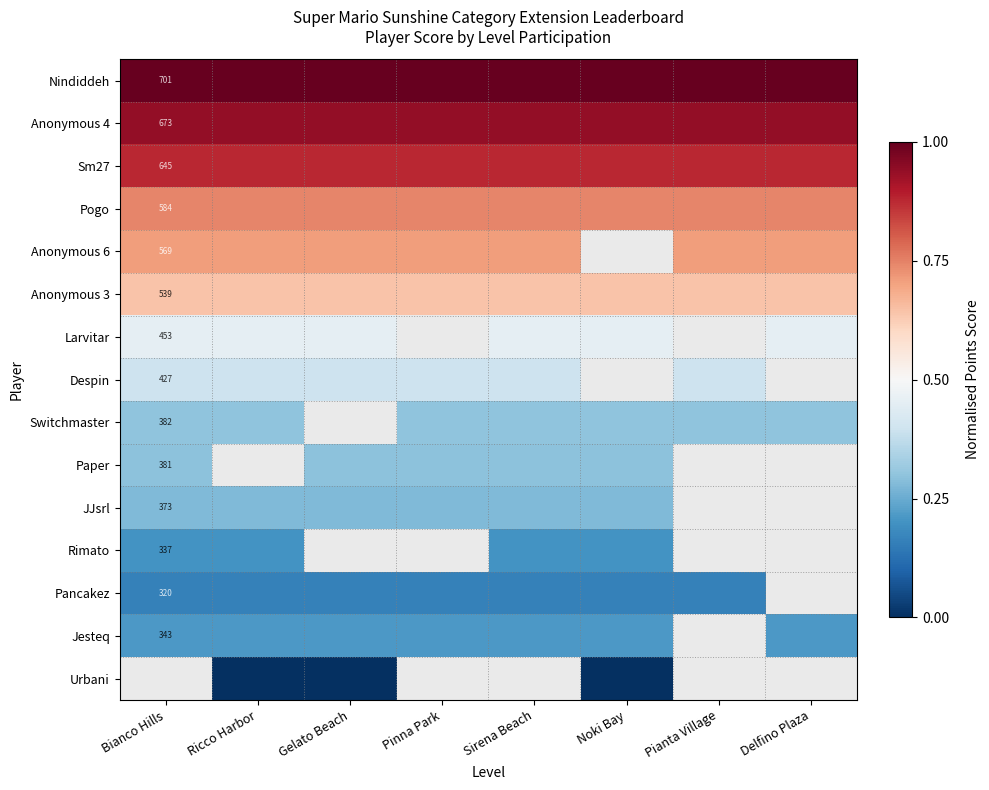

True or false: Larvitar has a value of 0.2 at Delfino Plaza.

False